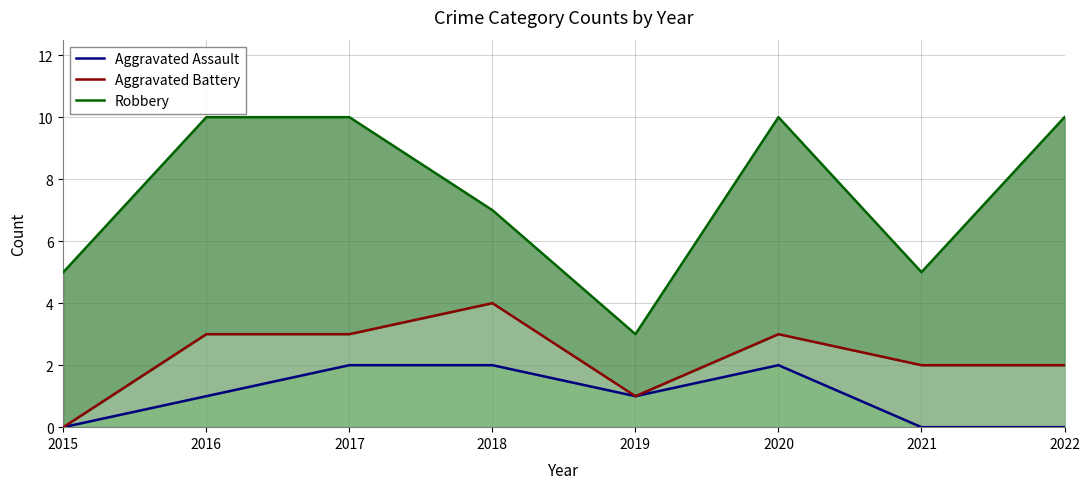

Between 2017 and 2019, which is larger?

2017